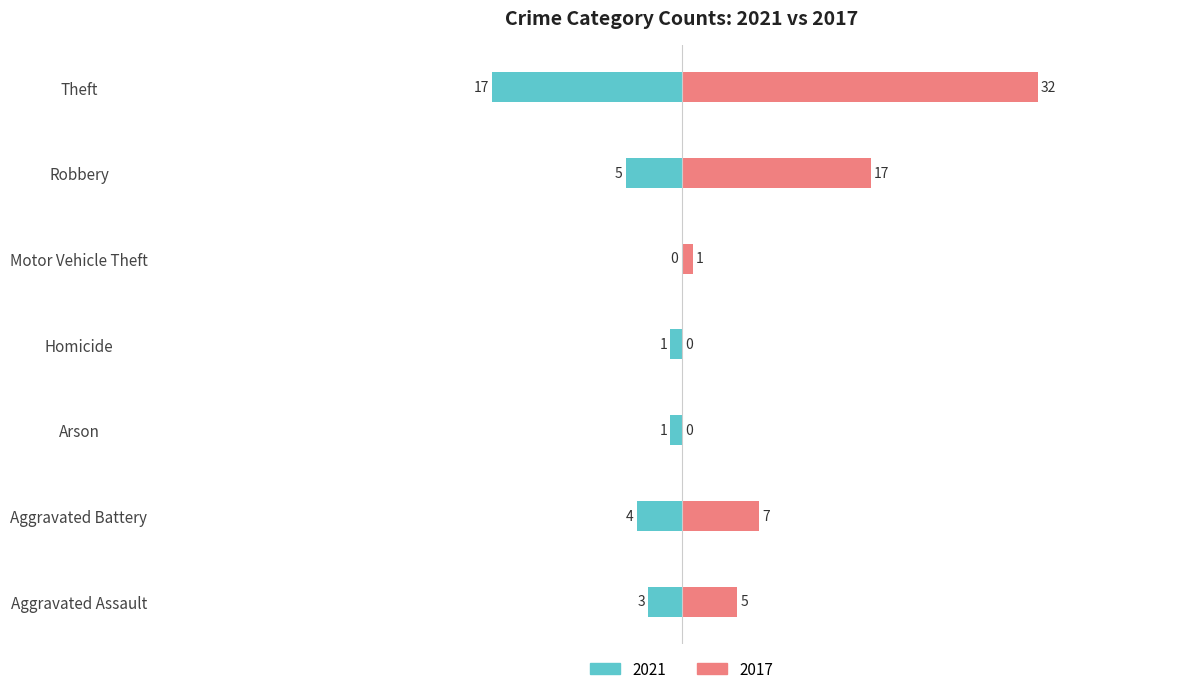

What are all the series names shown in the legend?

2021, 2017